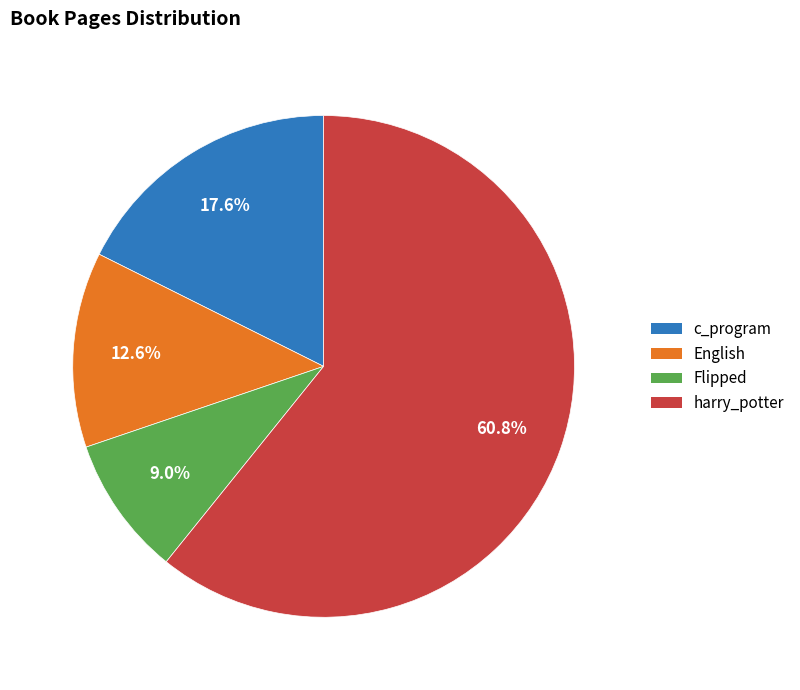

How many segments does this pie chart have?

4